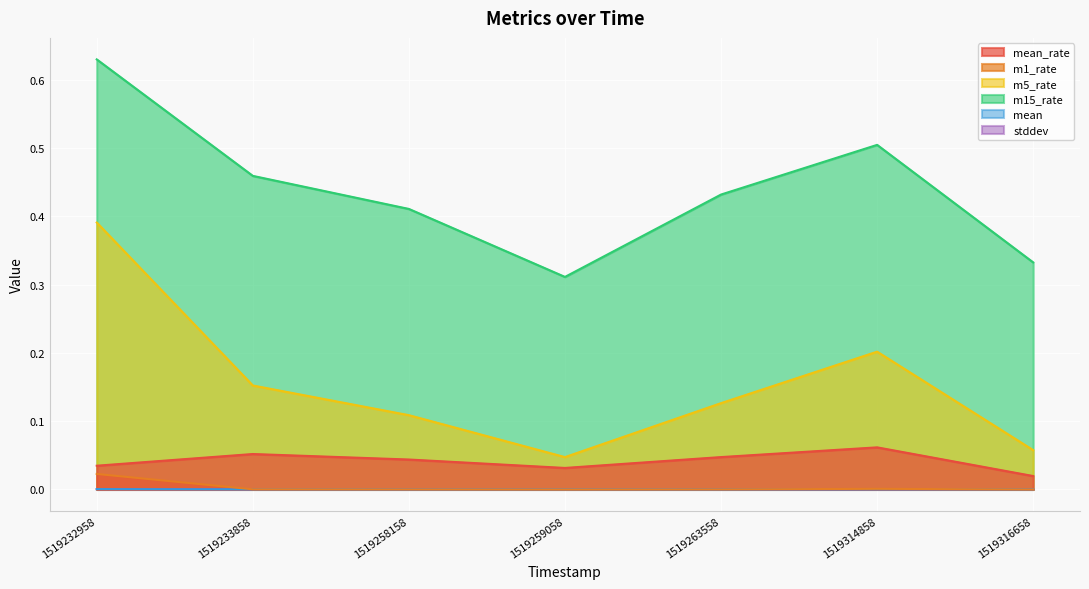

List the series in order of their peak value, highest first.

m15_rate, m5_rate, mean_rate, m1_rate, mean, stddev